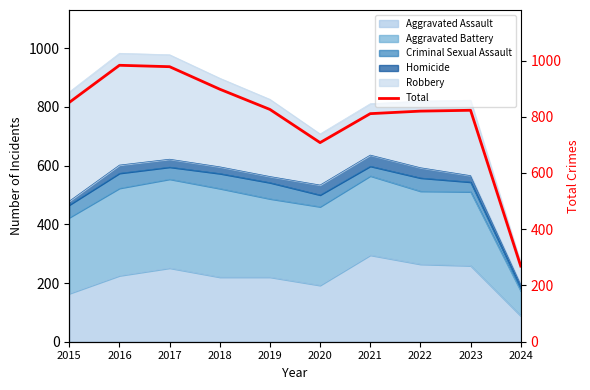

What is the difference between the second highest and second lowest values?

270